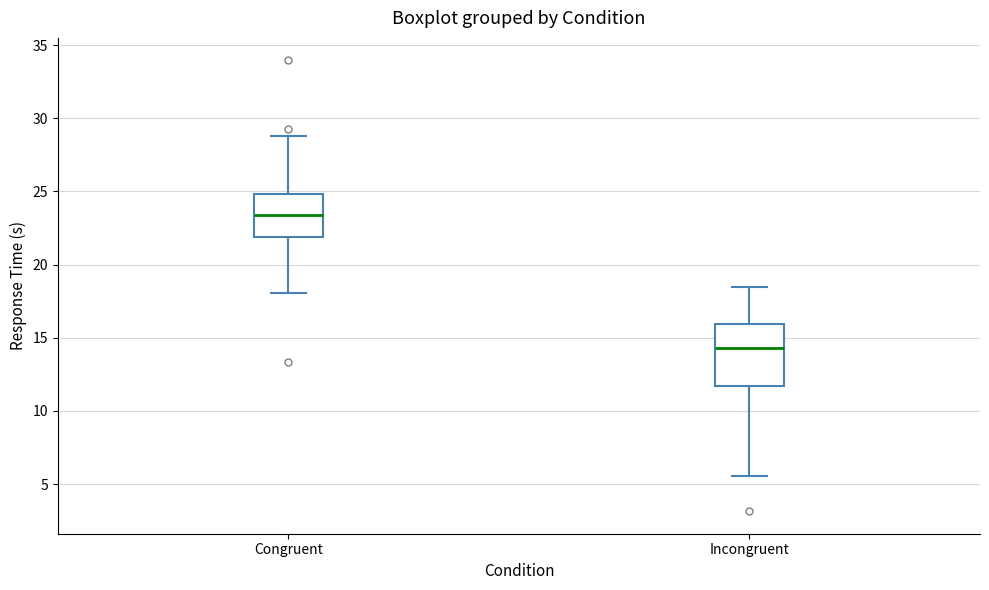

Which box's median line is the highest?

Congruent